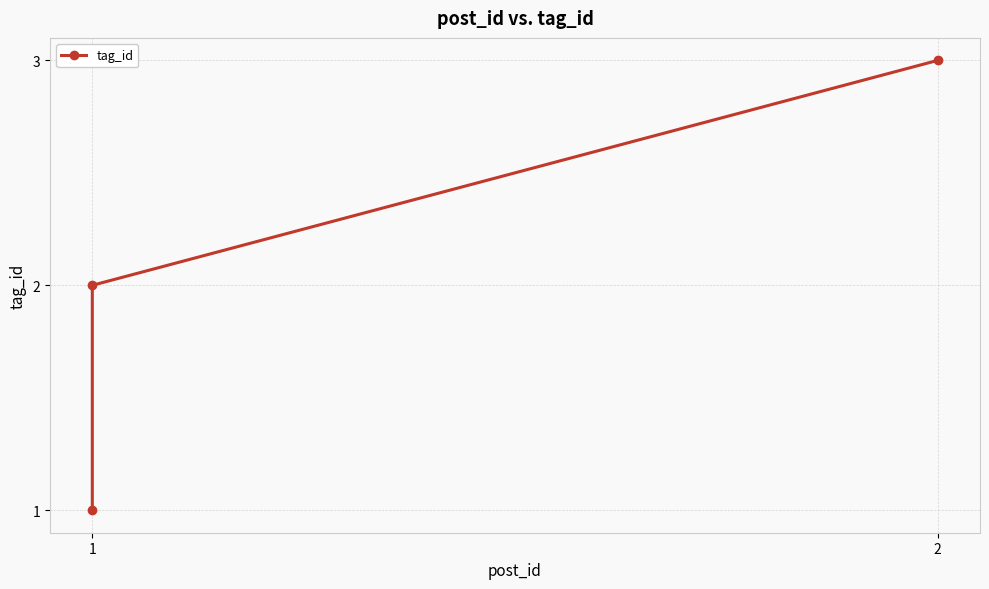

What is the ratio of the value at 1 to the value at 2?

0.5